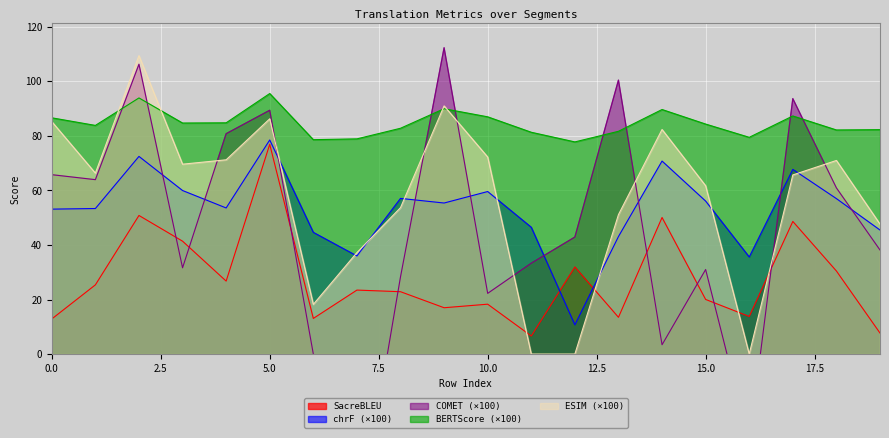

Reading left to right, extract all data points from this chart.

metric_SacreBLEU_bleu: 12.9	25.4	50.8	41.4	26.8	76.9	13.1	23.5	22.9	17.0	18.3	6.6	31.9	13.5	50.1	20.0	13.8	48.6	30.5	7.7
metric_SacreBLEU_chrf: 53.1	53.4	72.5	60.0	53.6	78.5	44.6	36.0	57.1	55.4	59.6	46.5	10.7	43.1	70.8	56.1	35.6	67.7	57.0	45.5
metric_COMET: 65.8	64.0	106.3	31.6	80.8	89.4	0.0	-65.7	28.3	112.3	22.3	33.3	42.9	100.4	3.4	31.0	-32.2	93.7	60.9	38.2
metric_BERT_SCORE: 86.6	83.8	93.9	84.7	84.8	95.5	78.6	78.9	82.8	90.0	87.0	81.3	77.8	81.7	89.7	84.3	79.5	87.3	82.2	82.3
metric_ESIM_: 85.2	66.4	109.4	69.6	71.2	86.3	18.2	37.2	53.7	91.0	72.3	0.0	0.0	51.1	82.3	61.7	0.0	65.7	71.0	47.7